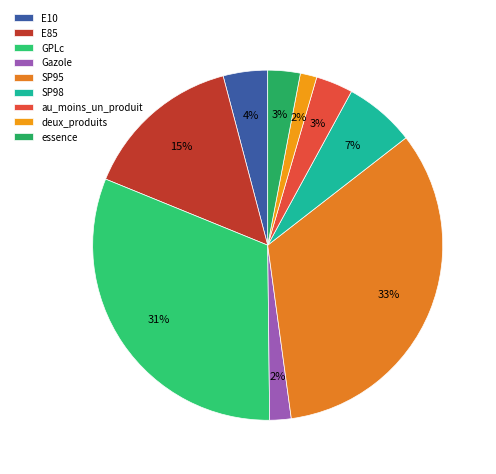

Count the number of slices in the pie.

9